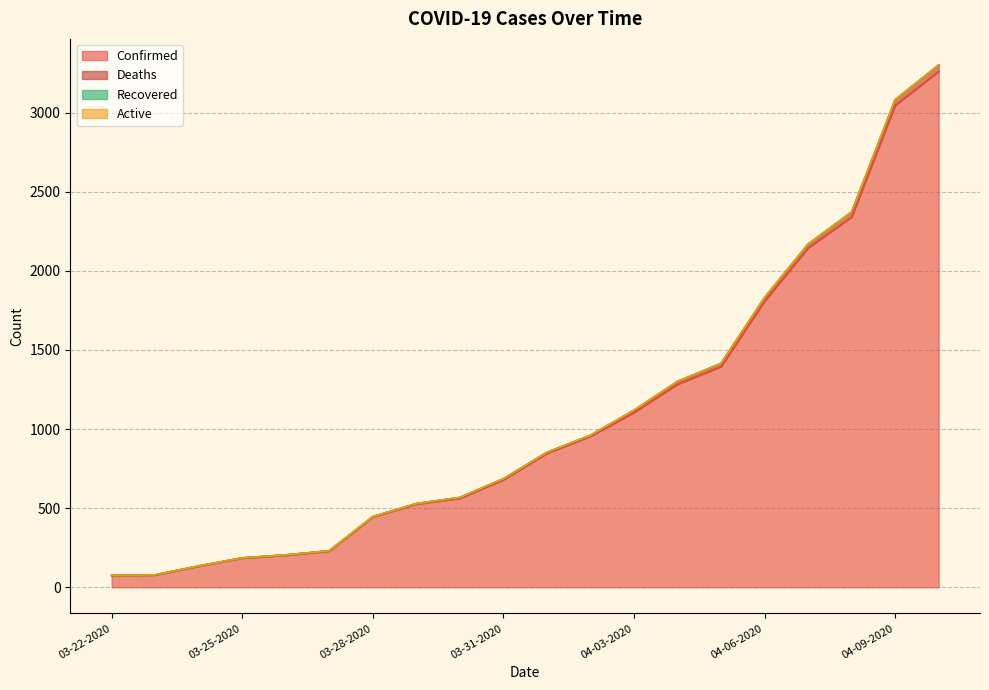

True or false: Confirmed and Deaths cross at least once.

False